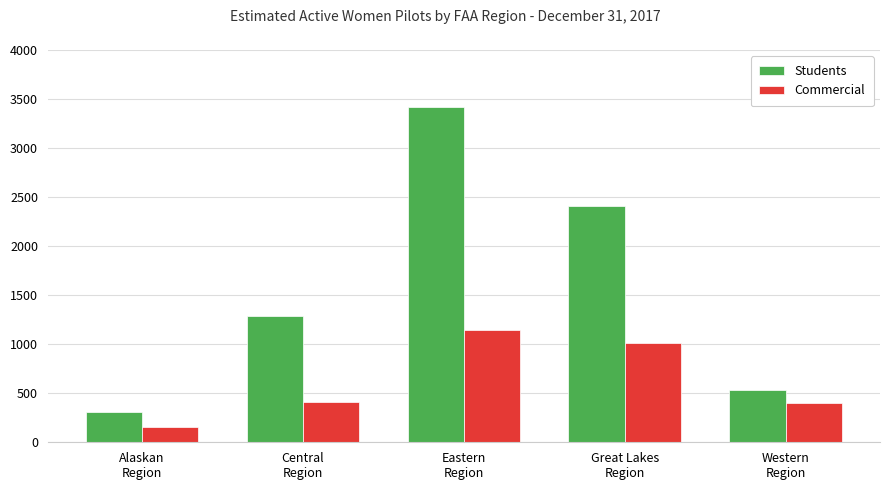

Rank the series by their maximum value, from lowest to highest.

Commercial, Students